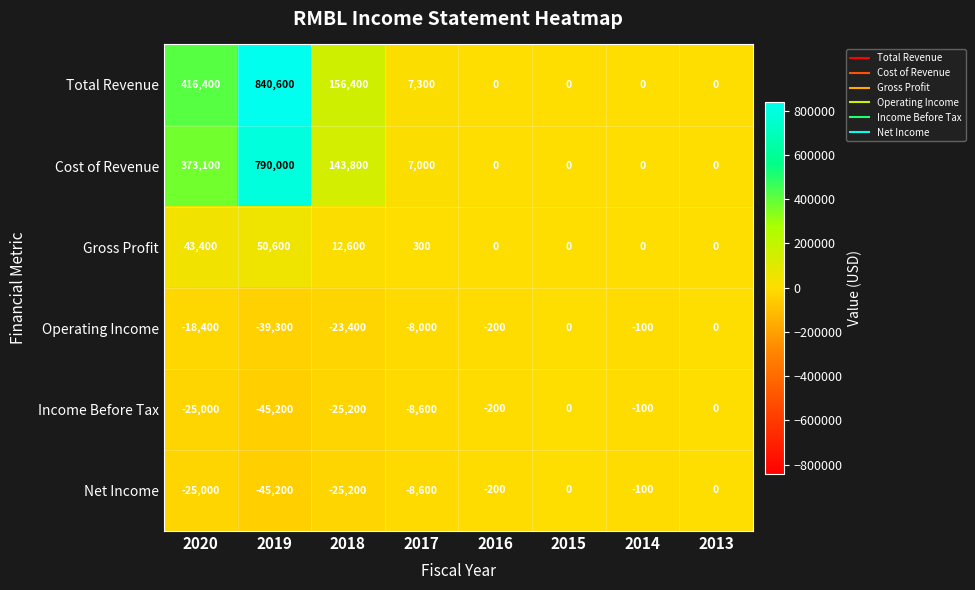

Where is Gross Profit nearest to the value 25300?

2018